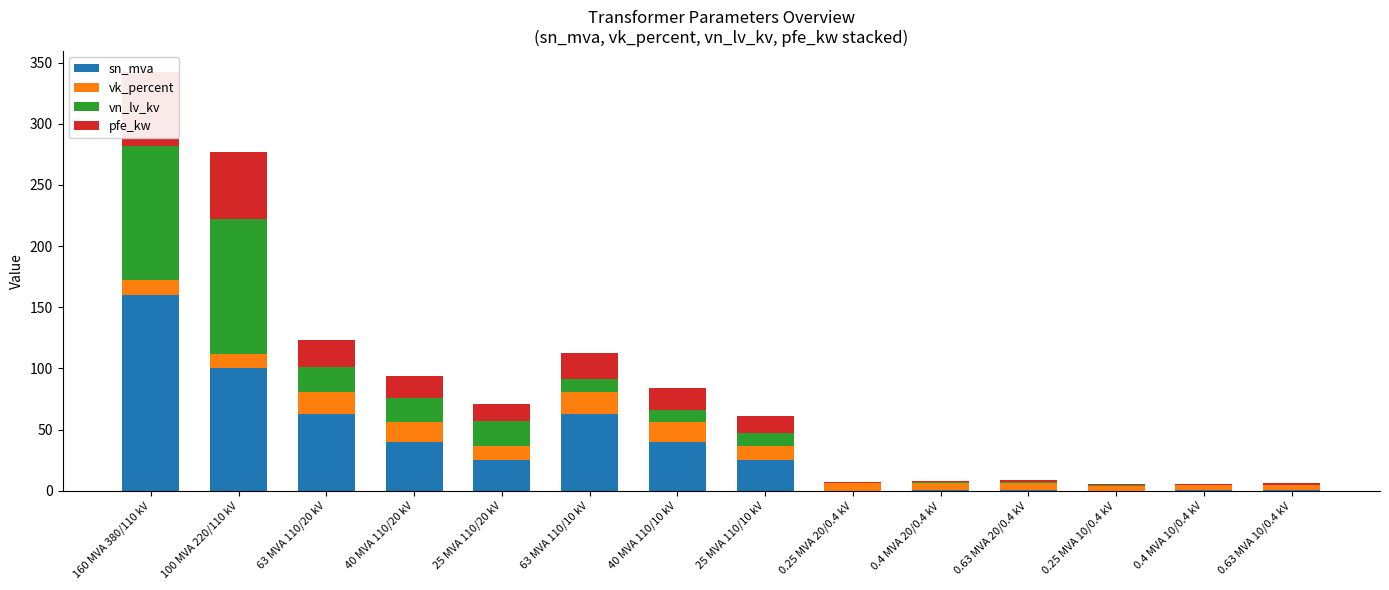

At which category is the sum across all series the highest?

160 MVA 380/110 kV